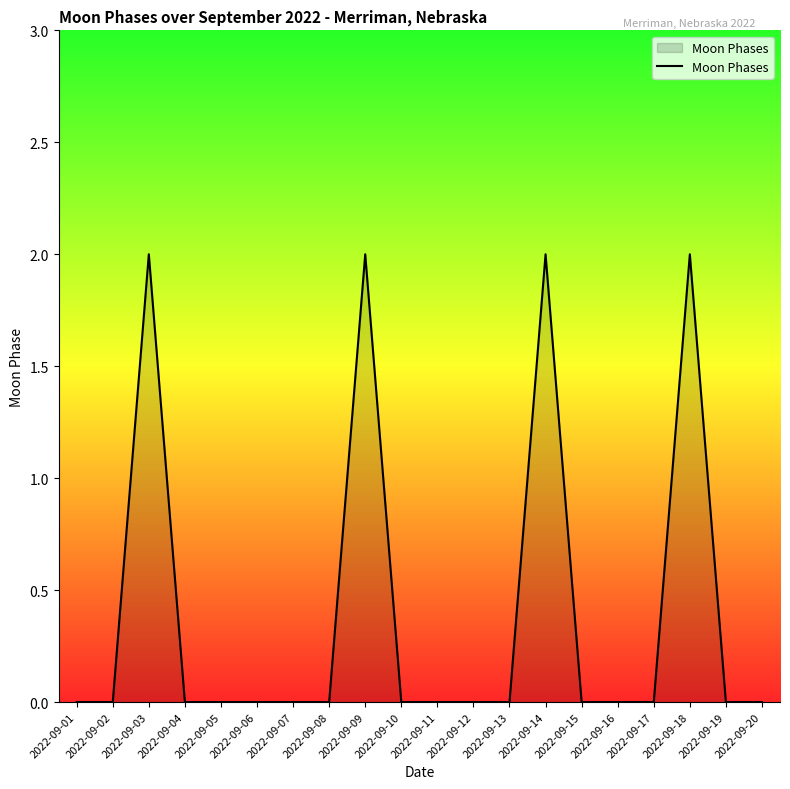

The value at 2022-09-15 is 0. True or false?

True